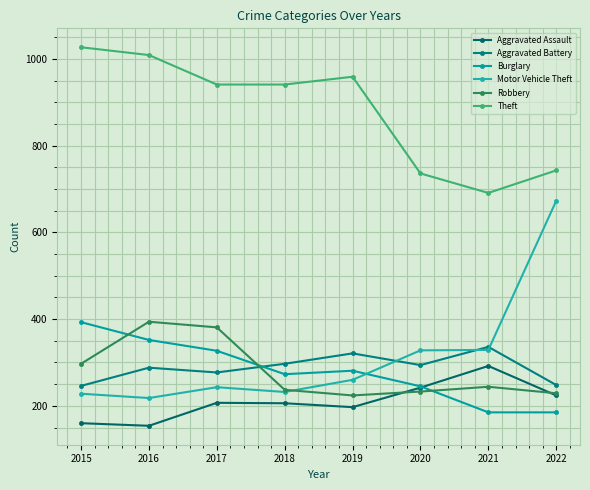

What is the difference between the Aggravated Assault values at 2017 and 2020?

35